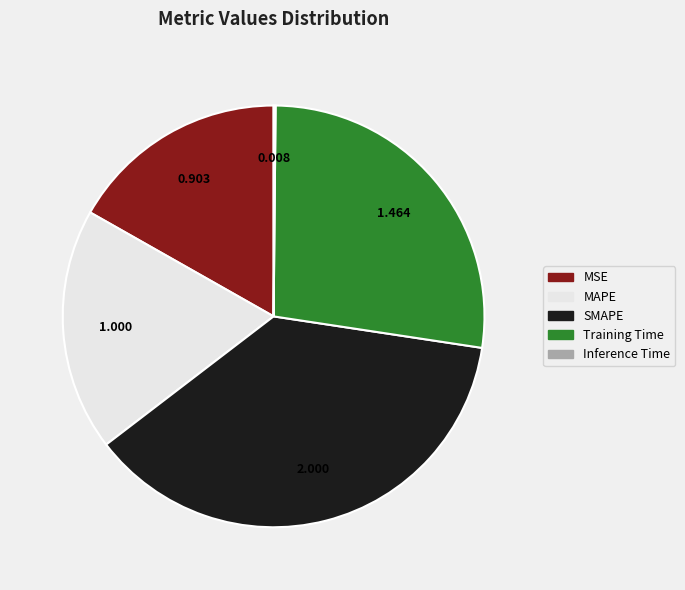

Which category has the biggest portion of the pie?

SMAPE